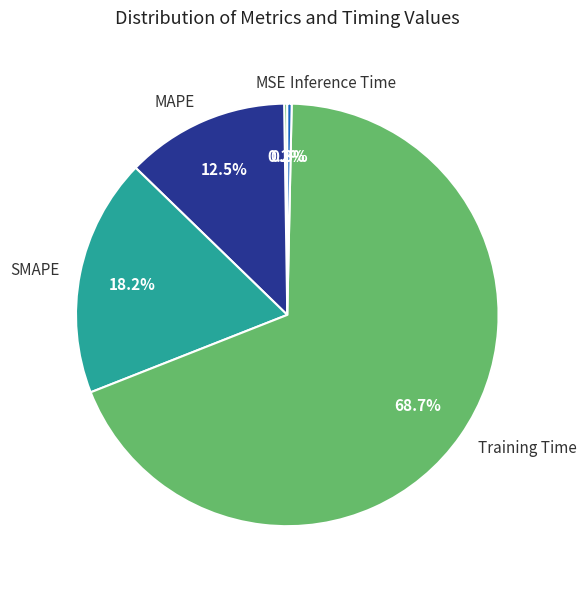

To the nearest percent, what is the average slice percentage?

20%